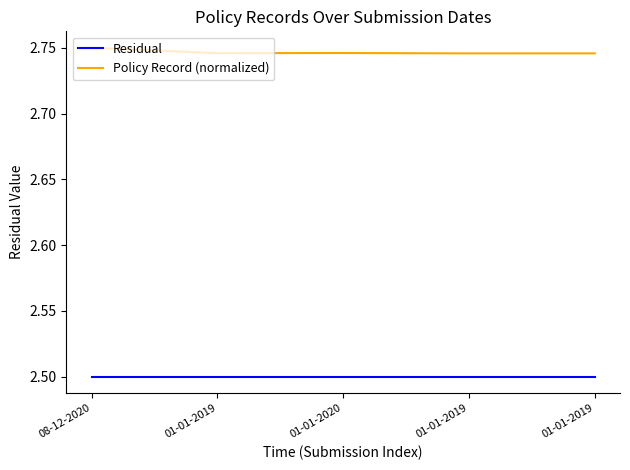

What are all the series names shown in the legend?

Residual, Policy Record (normalized)